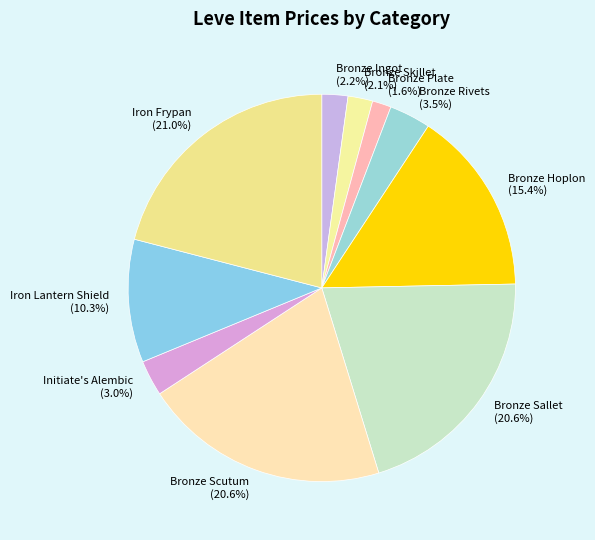

Do Bronze Scutum and Bronze Hoplon together represent more than half of the pie?

No